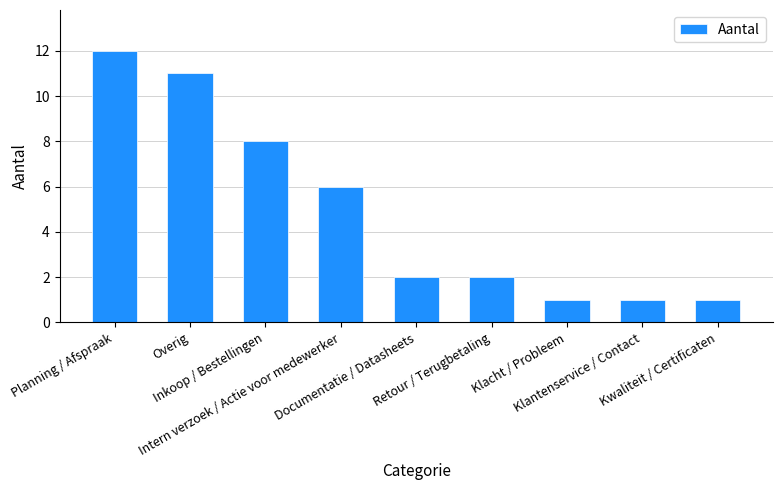

At which label is the value closest to 6?

Intern verzoek / Actie voor medewerker